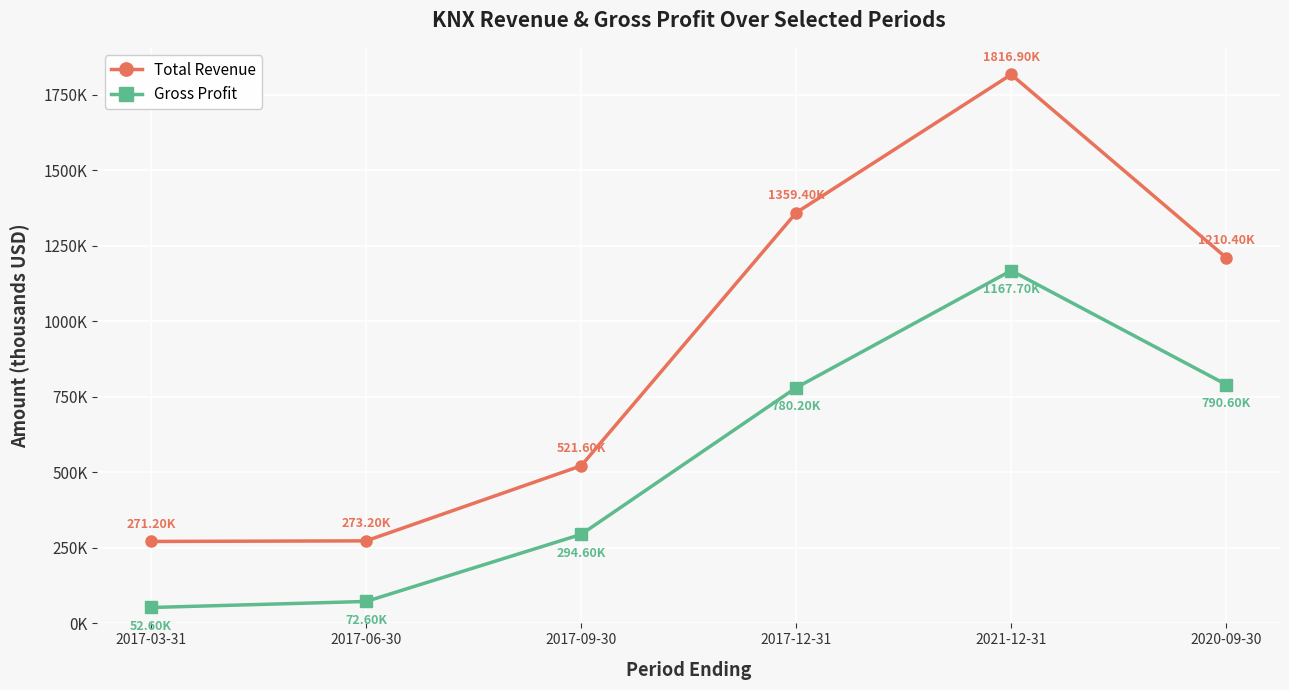

True or false: Gross Profit and Total Revenue intersect in this chart.

False